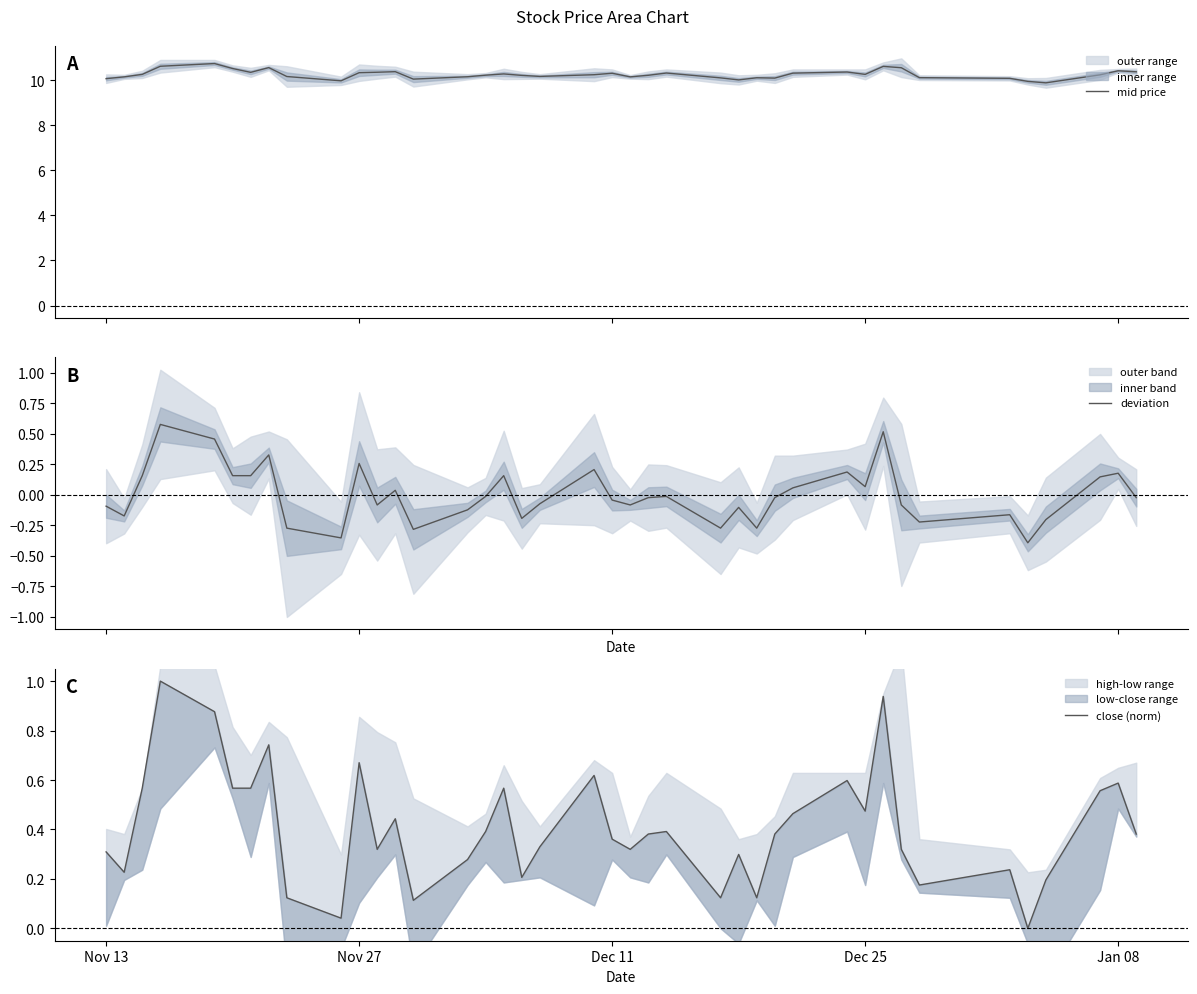

What is the lowest value of the mid price series?

9.9